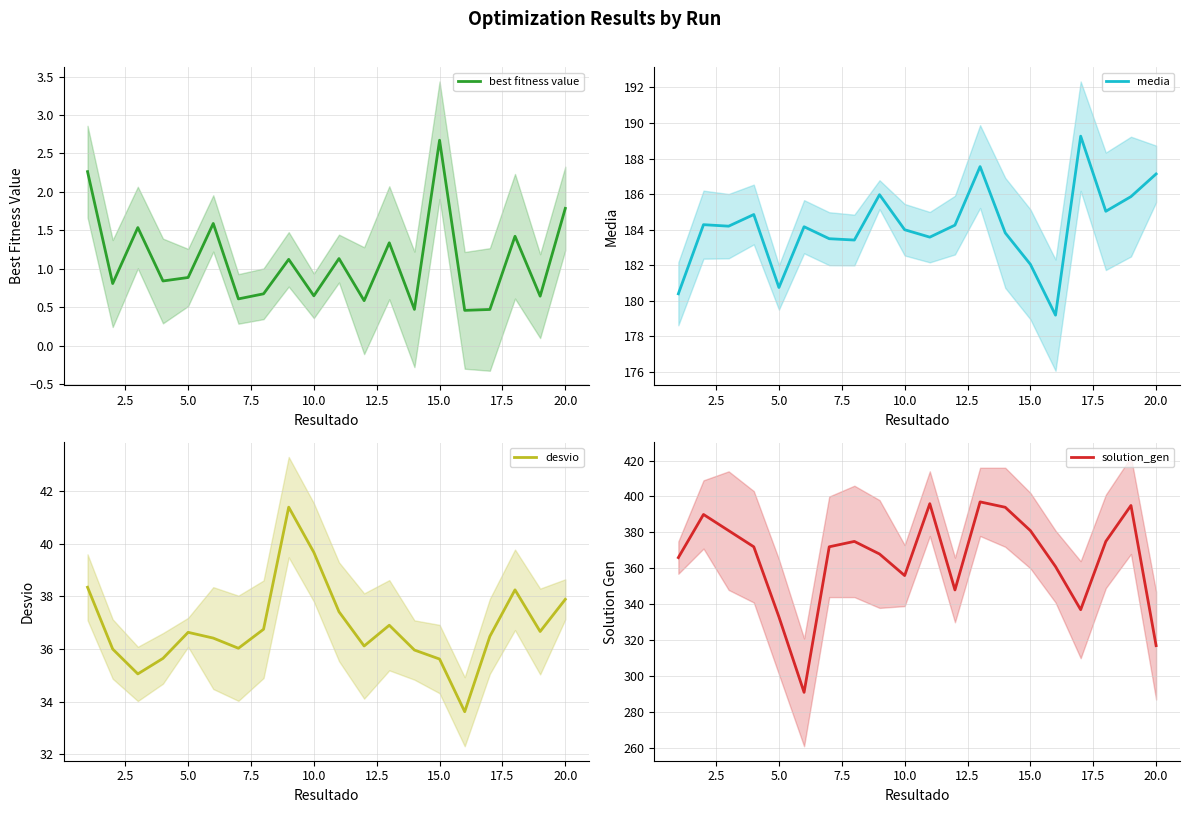

At which label does best fitness value reach its peak?

15.0